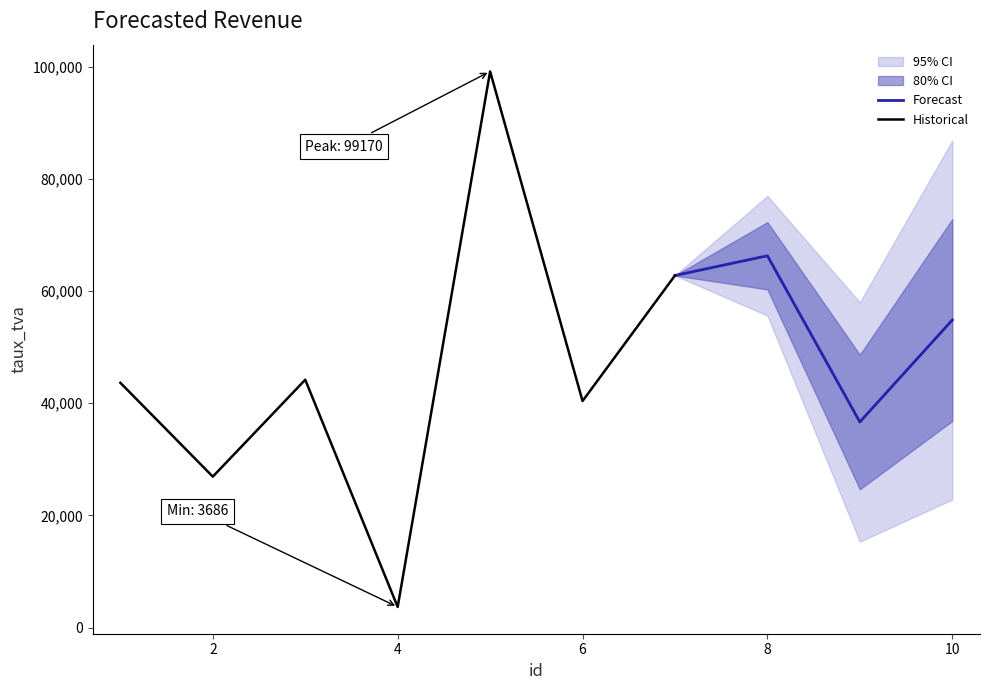

The value at 4 is 2409. True or false?

False